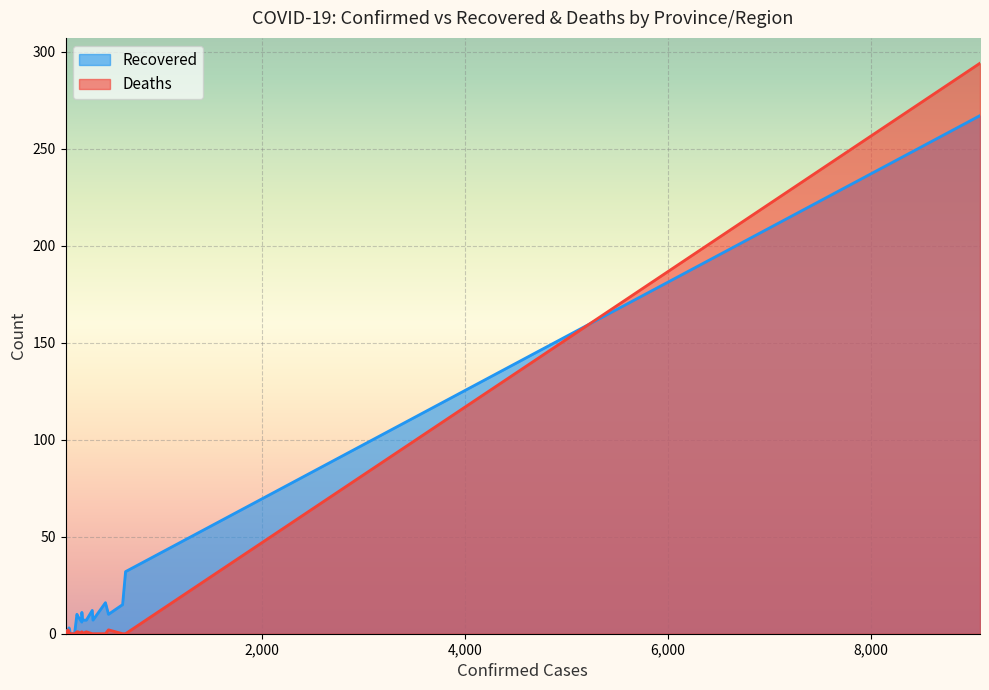

What are all the series names shown in the legend?

Recovered, Deaths